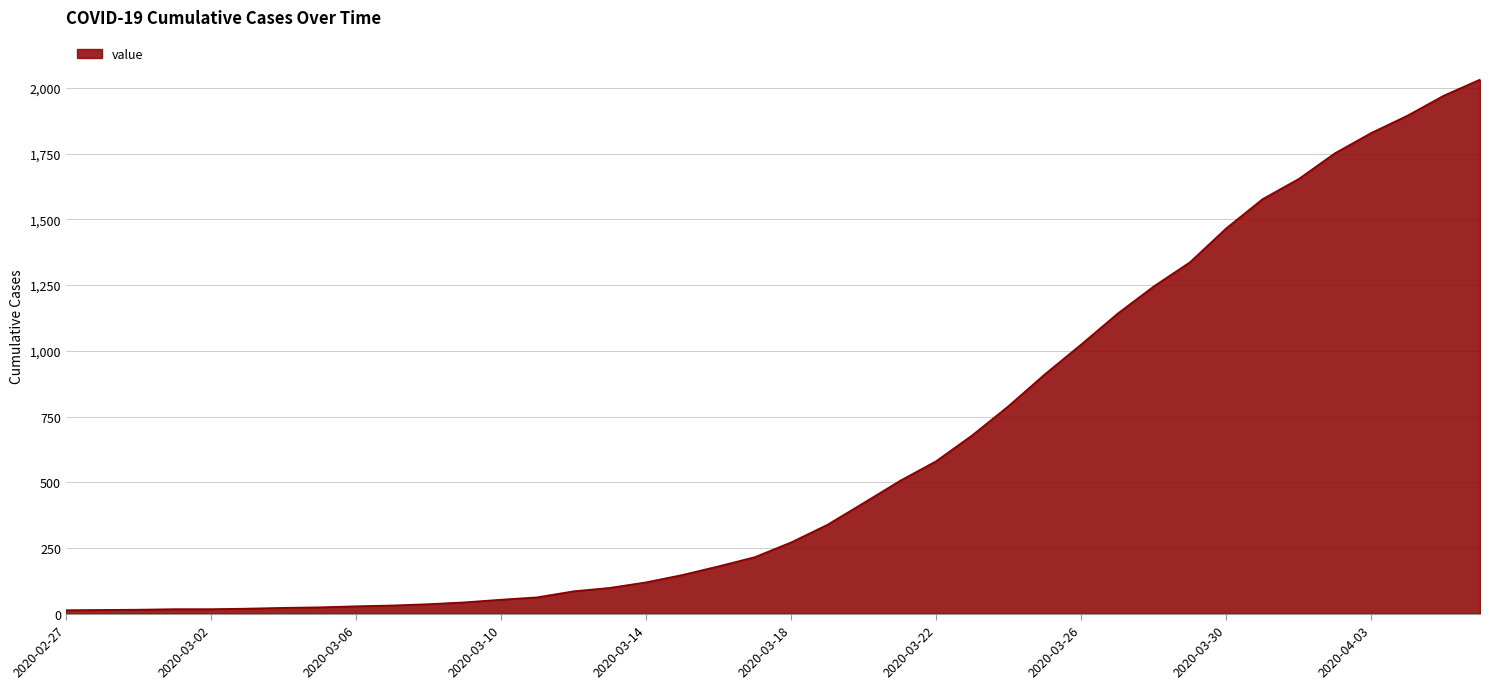

What is the difference between the maximum and minimum values?

2019